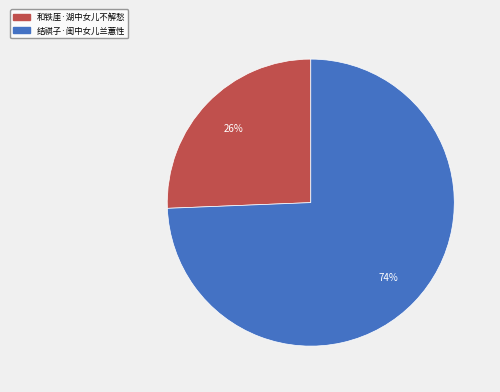

The 结祺子·闺中女儿兰蕙性 slice represents 74% of the pie. True or false?

True